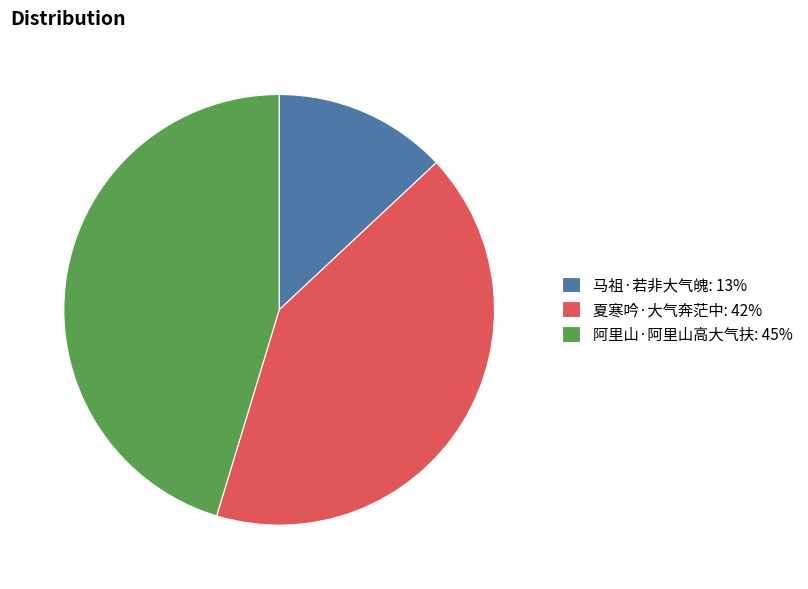

Does 马祖·若非大气魄: 13% represent more than half of the total?

No